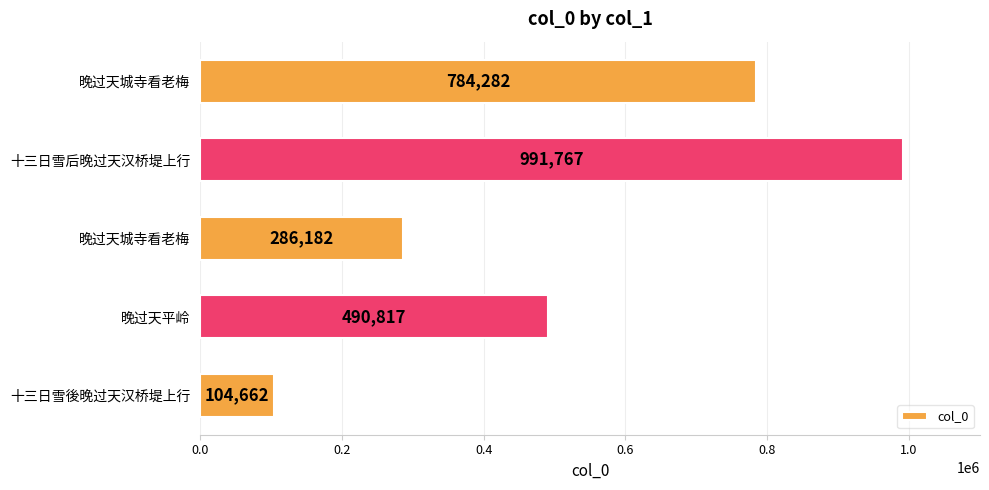

Where is the data nearest to the value 548214?

晚过天平岭